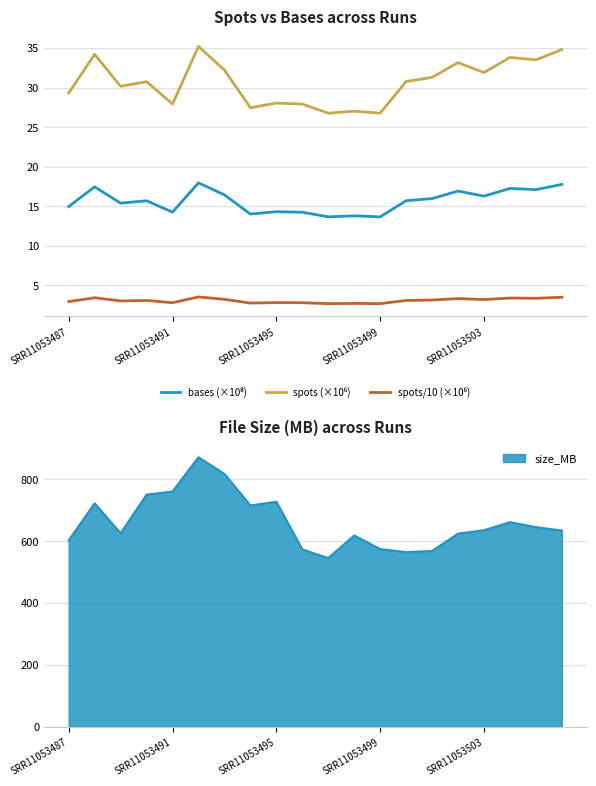

Is it true that spots (×10⁶) equals 33.8 at 17?

True